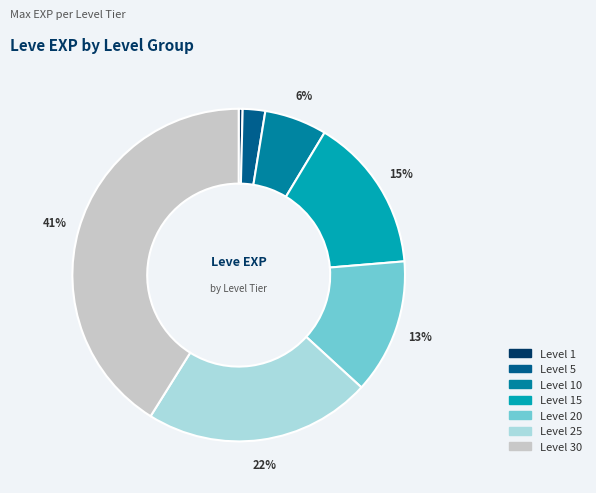

Does any single category account for the majority?

No